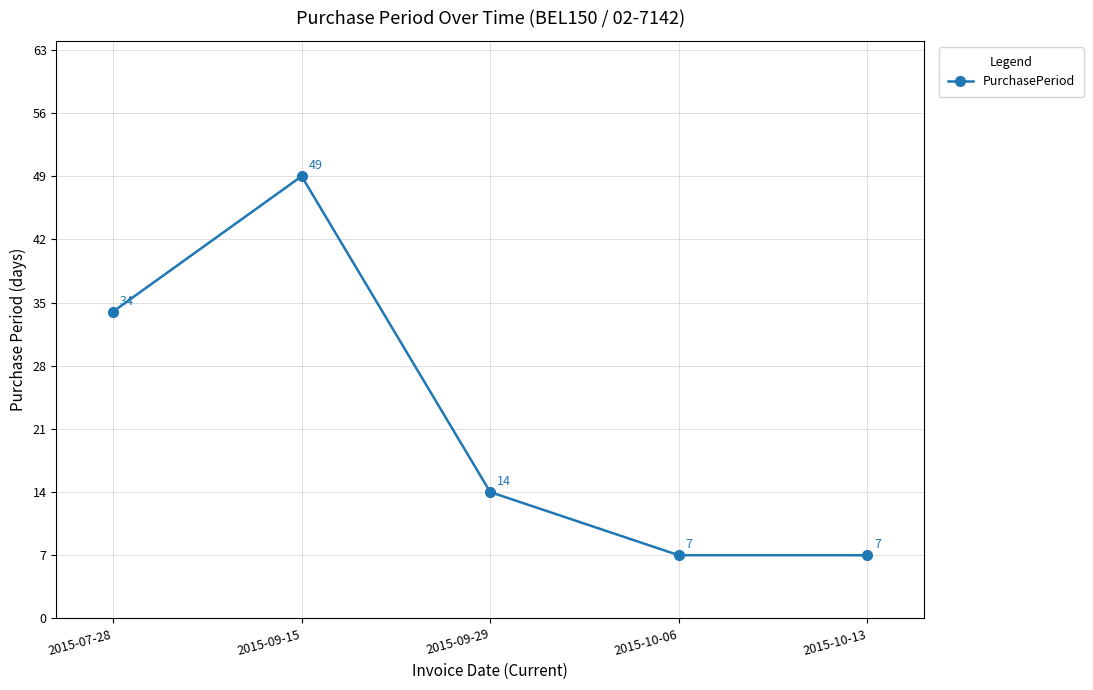

How many points are higher than both their immediate neighbors (excluding endpoints)?

1